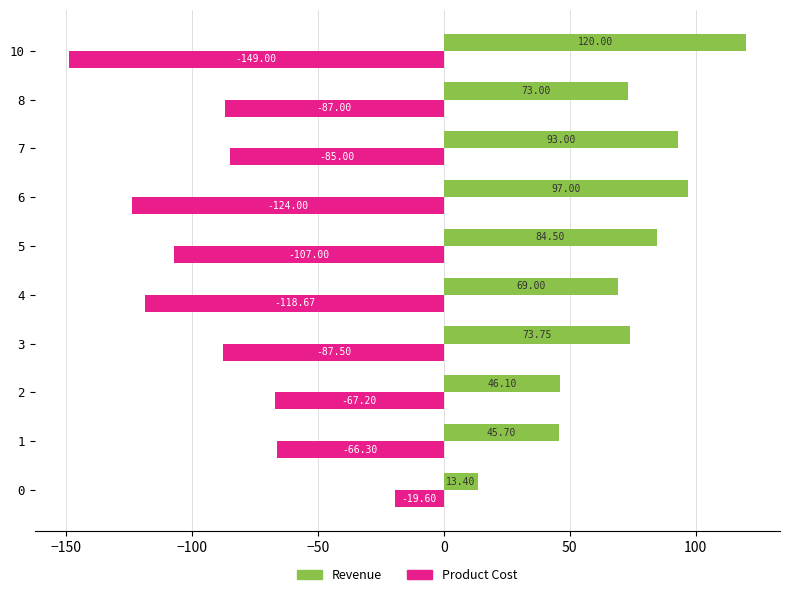

What is the sum of the Product Cost values at 7 and 0?

-104.6